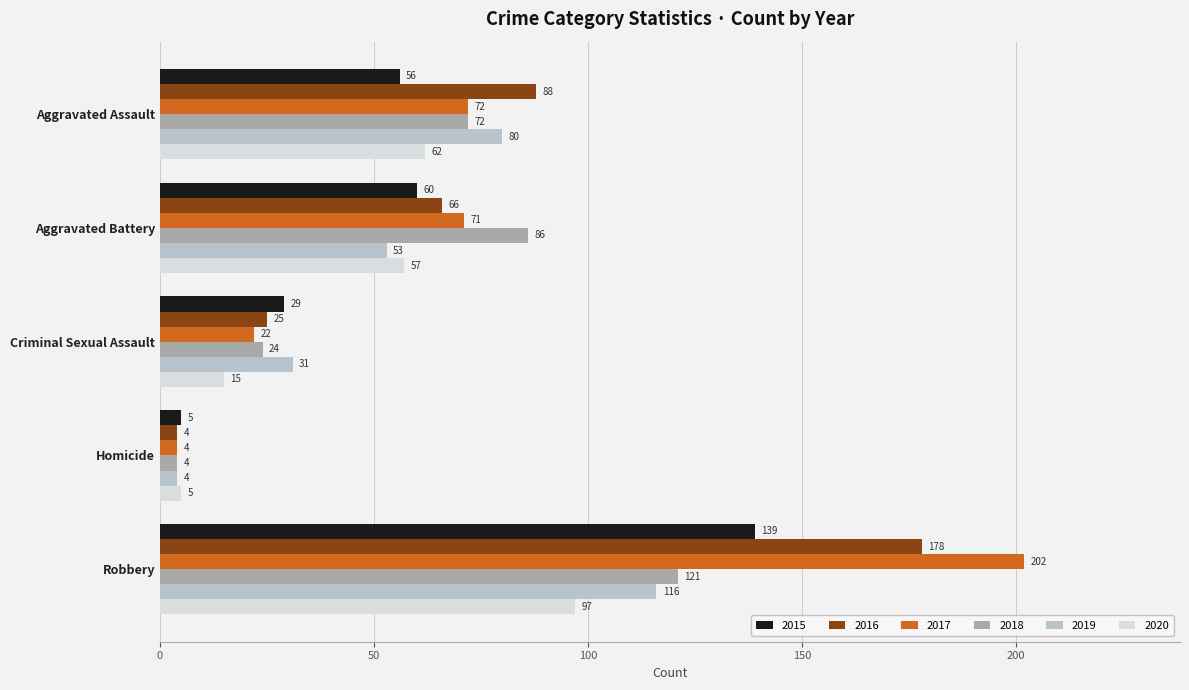

Is it true that 2015 equals 60 at Aggravated Battery?

True